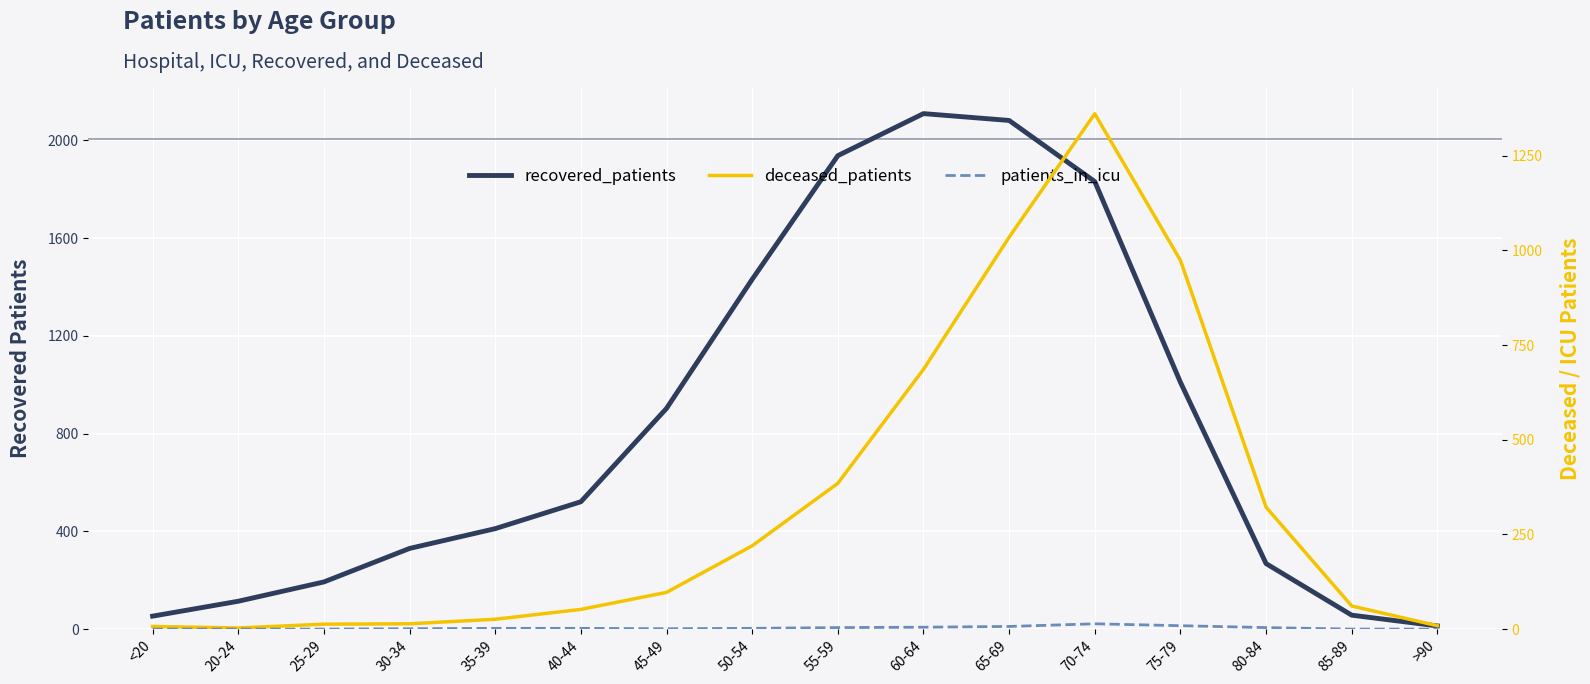

What position from the left is 80-84?

14